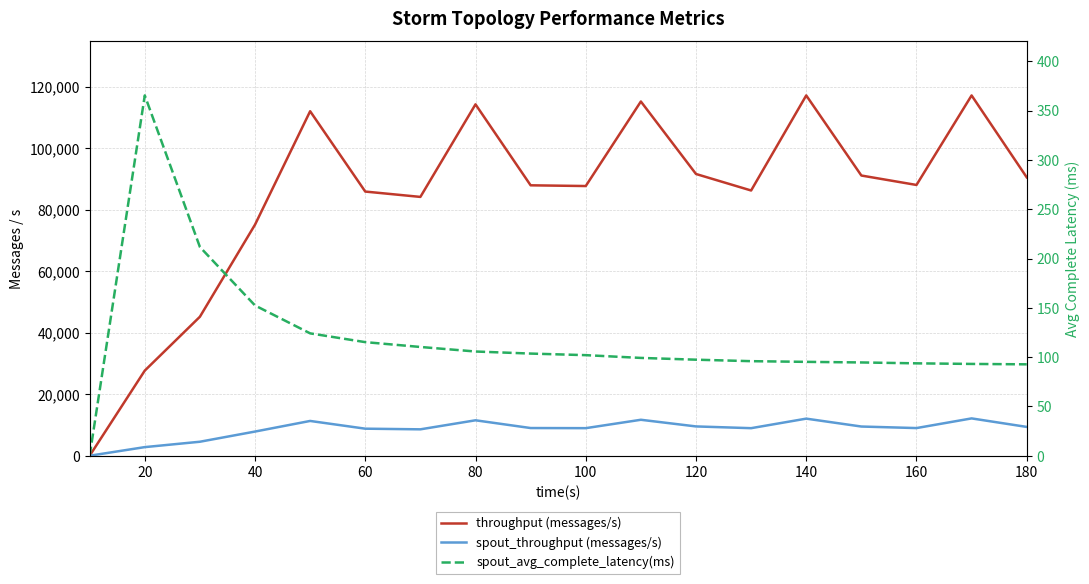

How many data points in spout_avg_complete_latency(ms) are above 102?

8